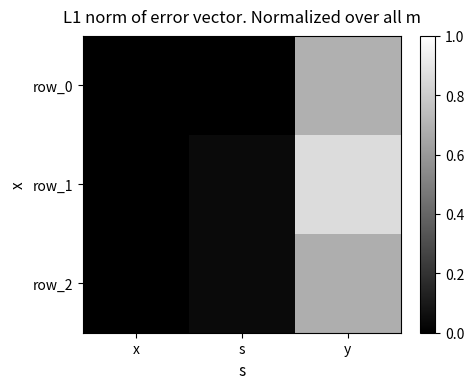

Is the value of row_2 at y greater than the value of row_0 at x?

Yes